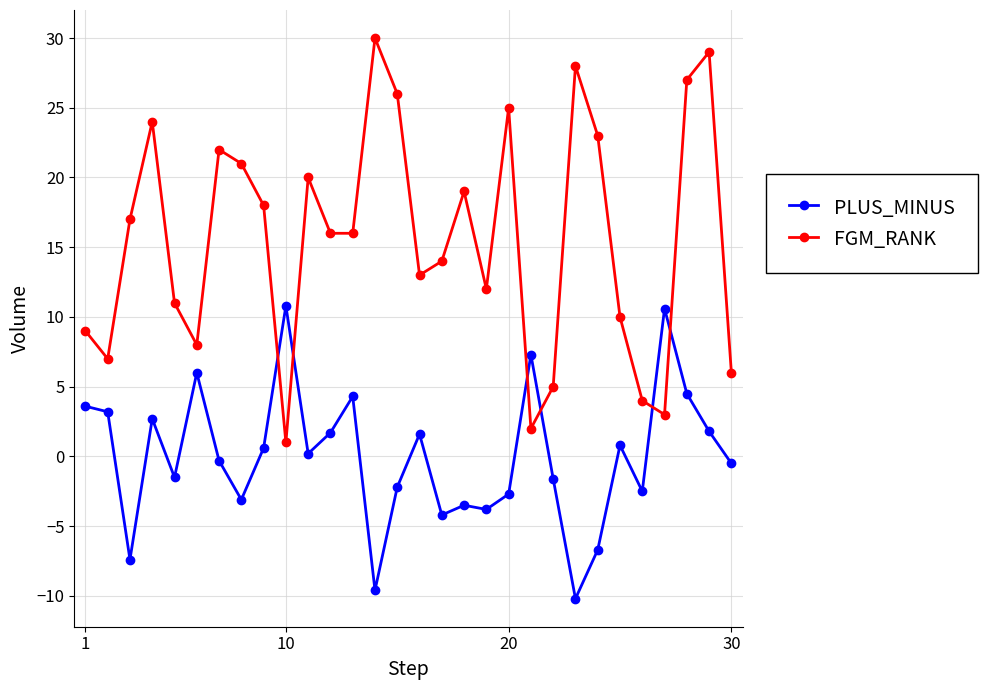

Which series has the largest range (max minus min)?

FGM_RANK